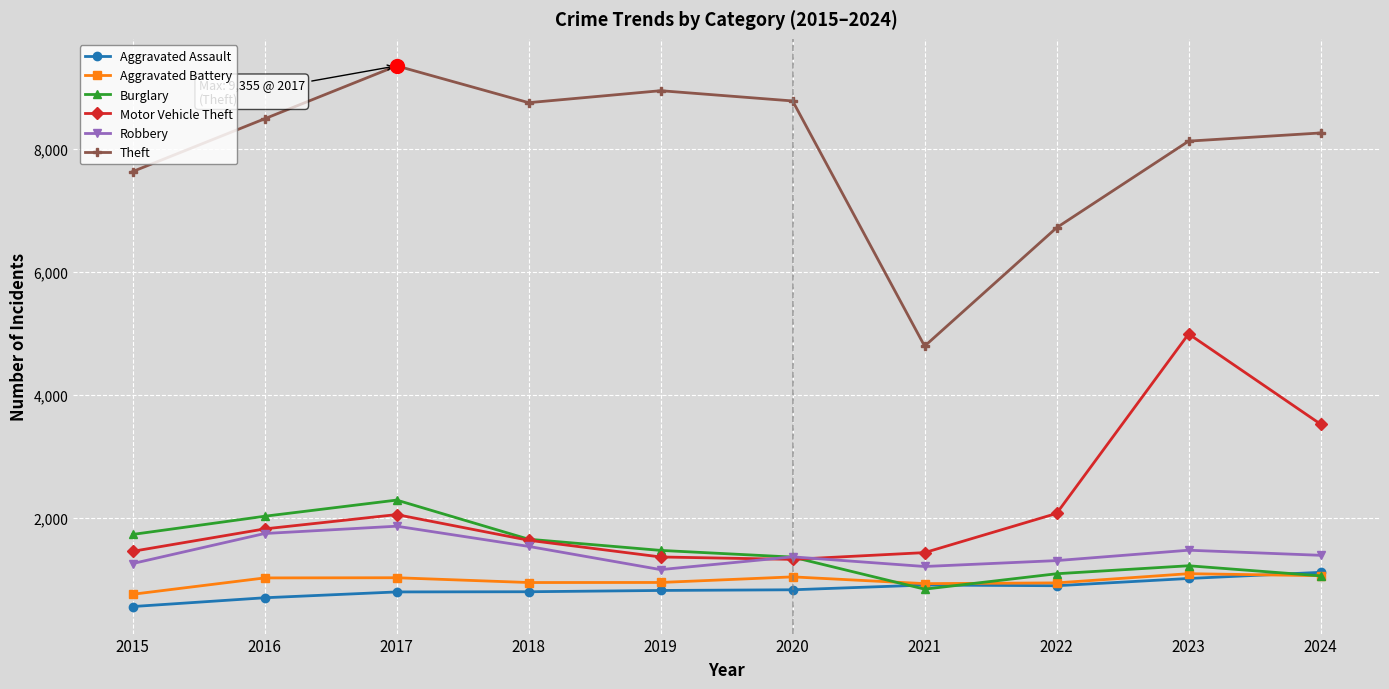

What are all the series names shown in the legend?

Aggravated Assault, Aggravated Battery, Burglary, Motor Vehicle Theft, Robbery, Theft